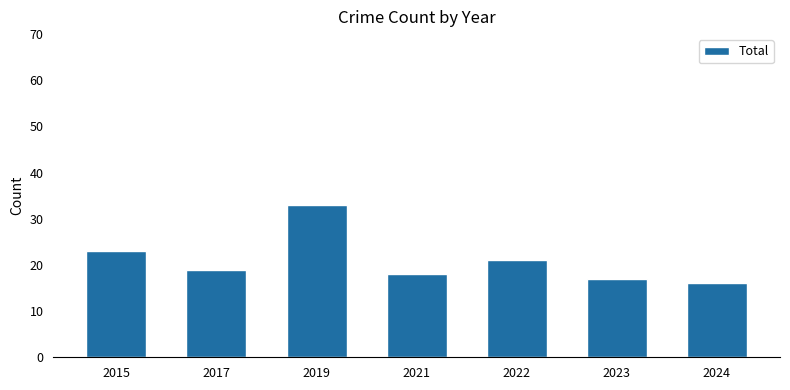

What is the average value?

21